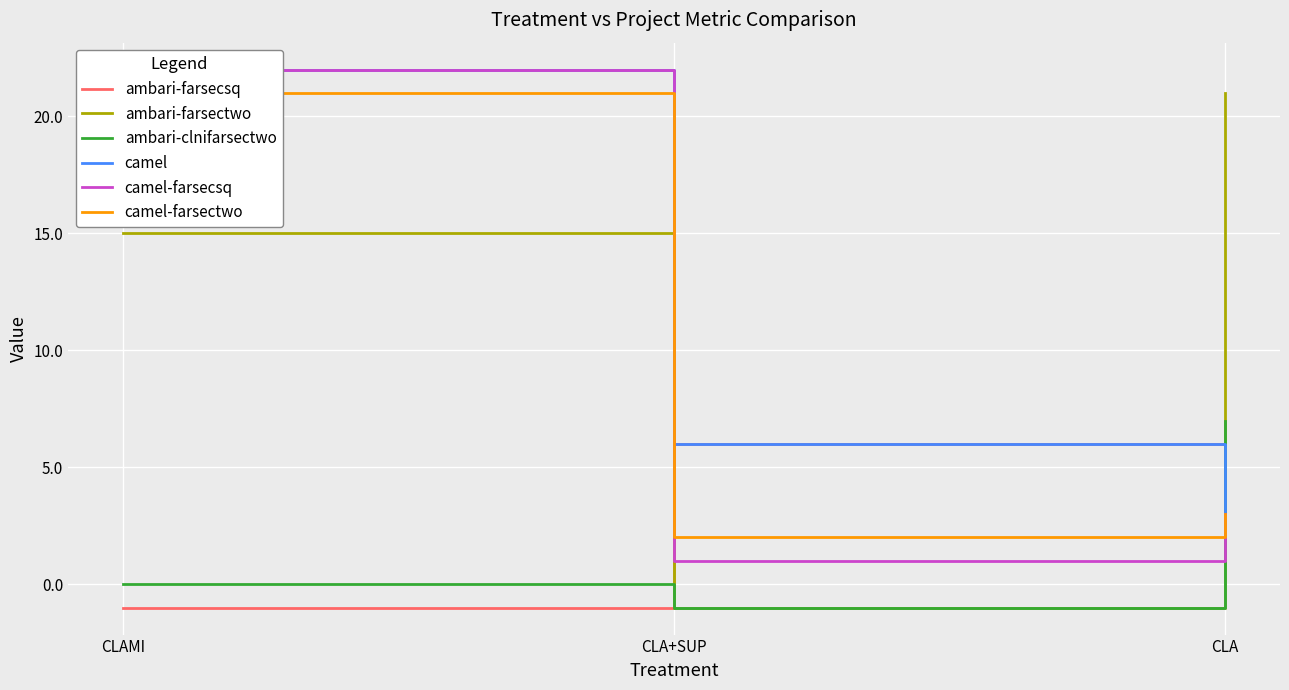

What is the label of the 3rd point from the right?

CLAMI